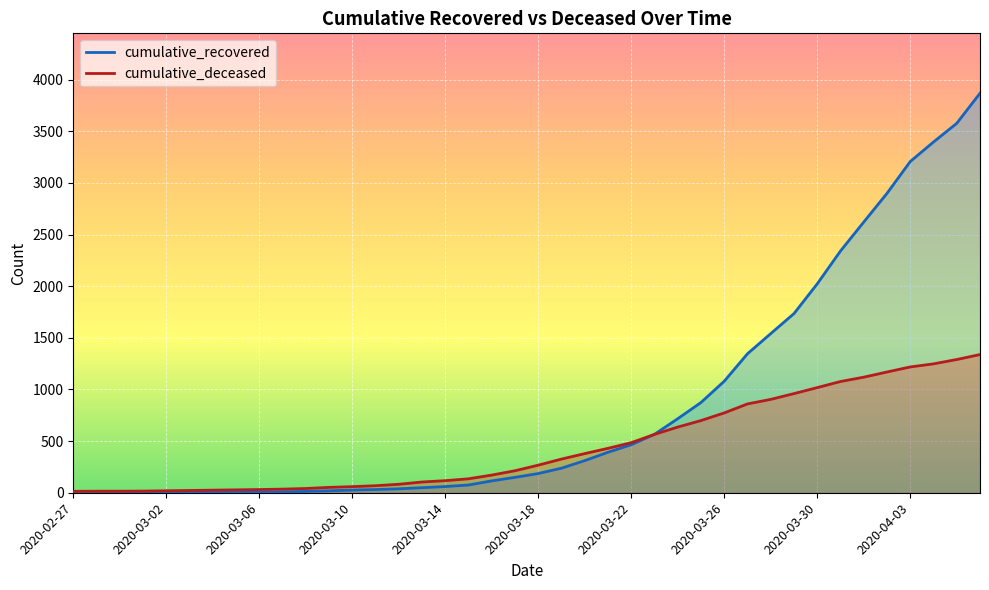

Which label corresponds to the largest value in the chart?

2020-04-06